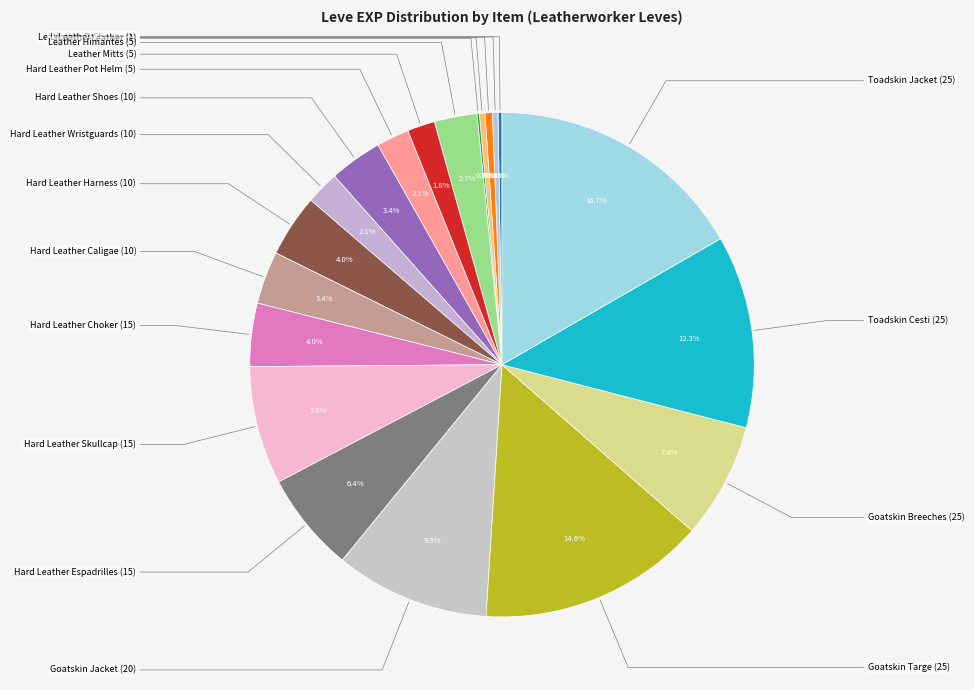

Which slice is the largest?

Toadskin Jacket (25)